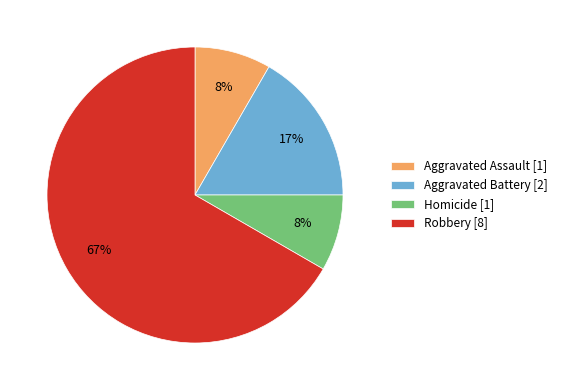

To the nearest percent, what is the average slice percentage?

25%